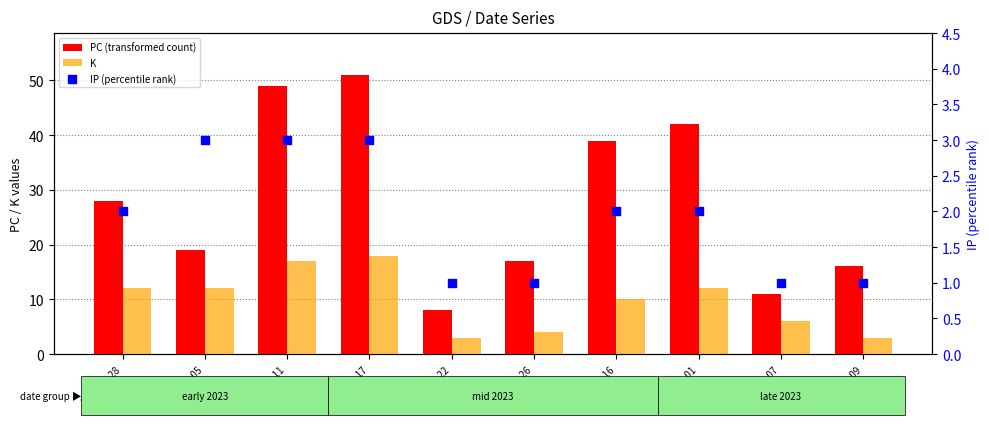

Which series contains the lowest Y value?

IP (percentile rank)